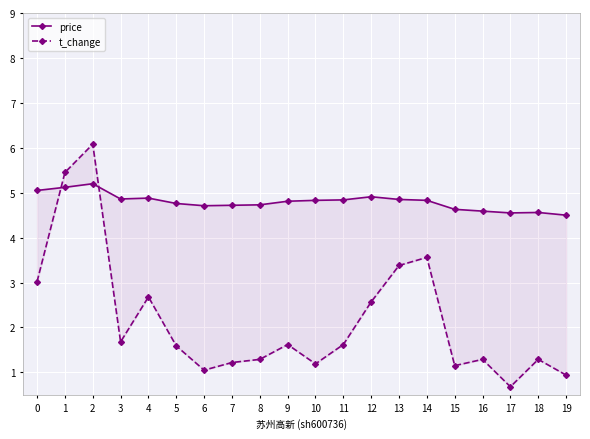

How many lines are shown in the chart?

2